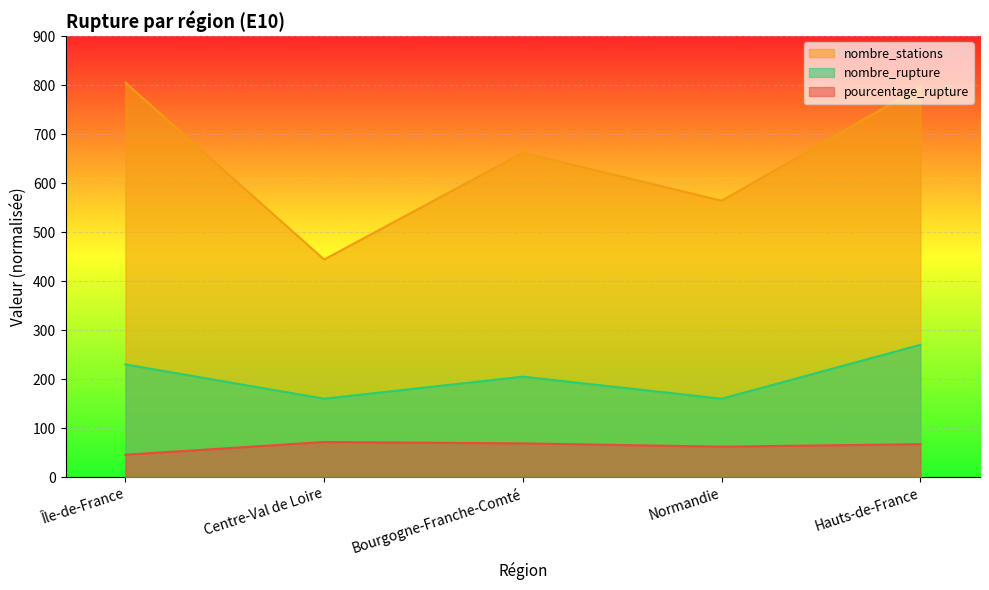

Where is the first local minimum for nombre_rupture?

Centre-Val de Loire